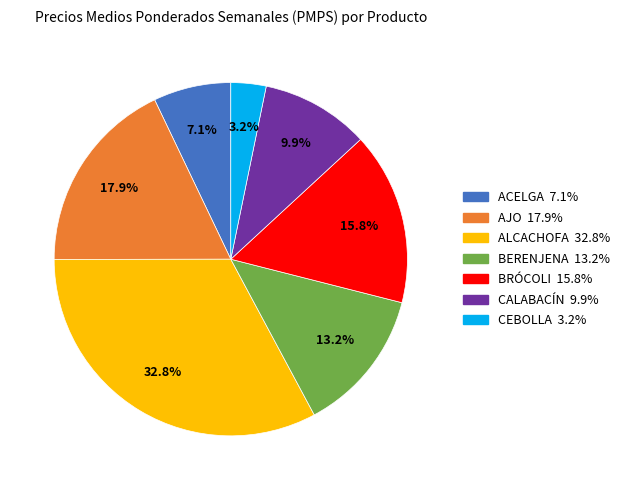

Is there any slice that represents more than half of the pie?

No